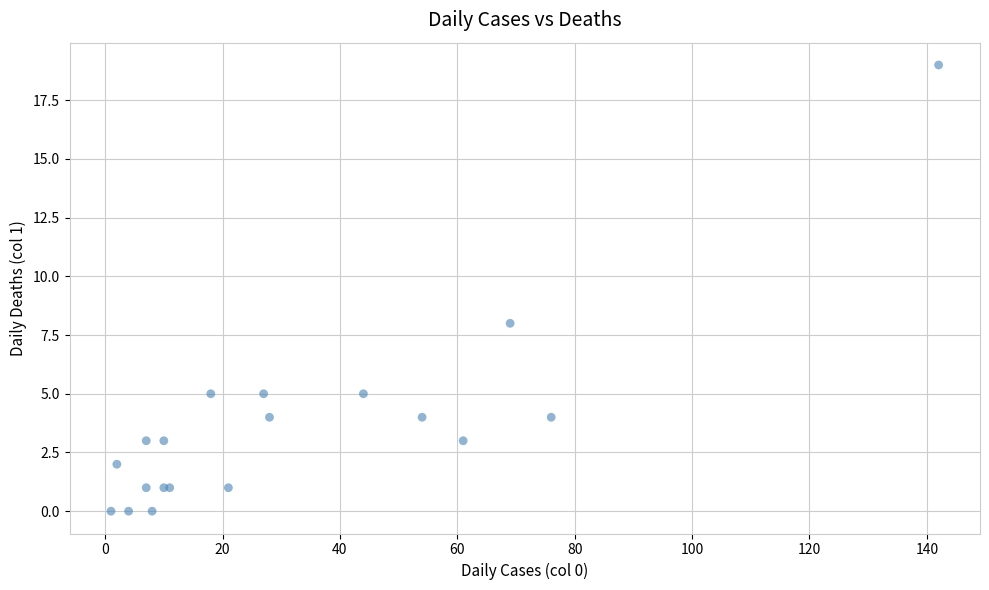

What Y value in the scatter plot is closest to 9?

8